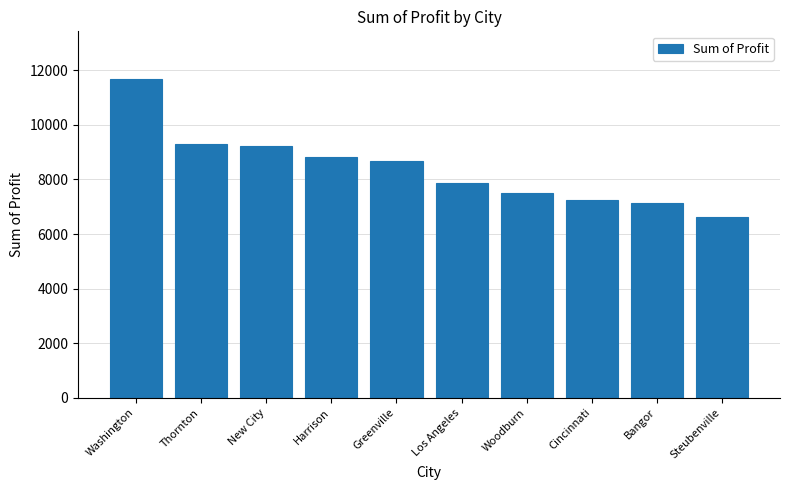

Where does the data first go above 8658?

Washington